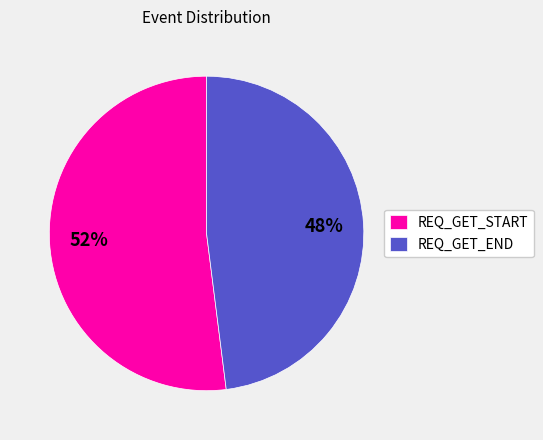

The REQ_GET_END slice represents 48% of the pie. True or false?

True